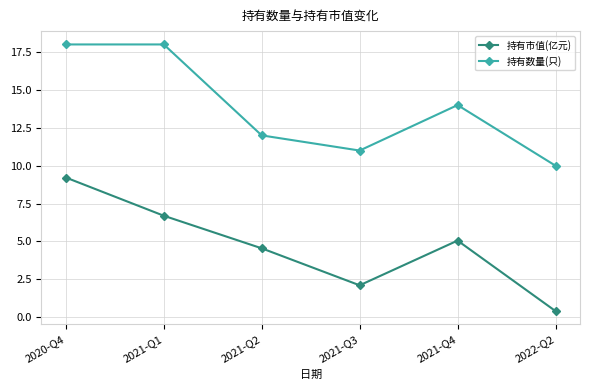

What is the total value across all series at 2021-Q1?

24.7